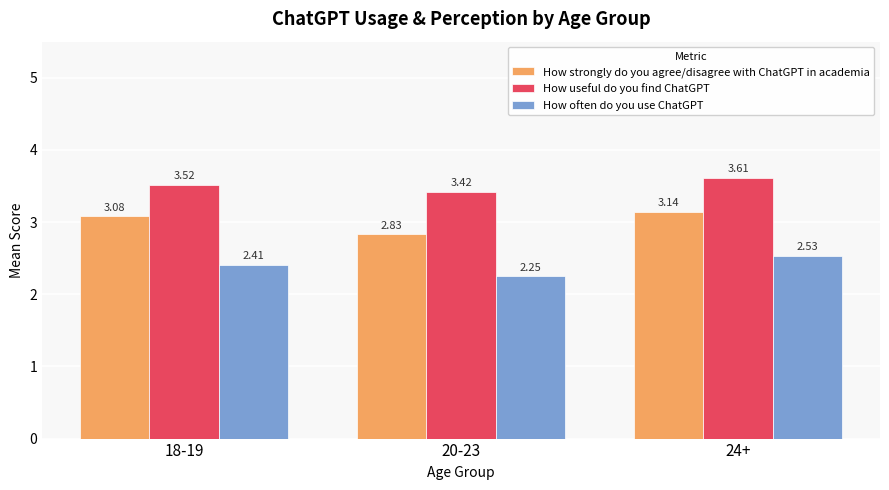

At which label is How often do you use ChatGPT closest to 2?

20-23